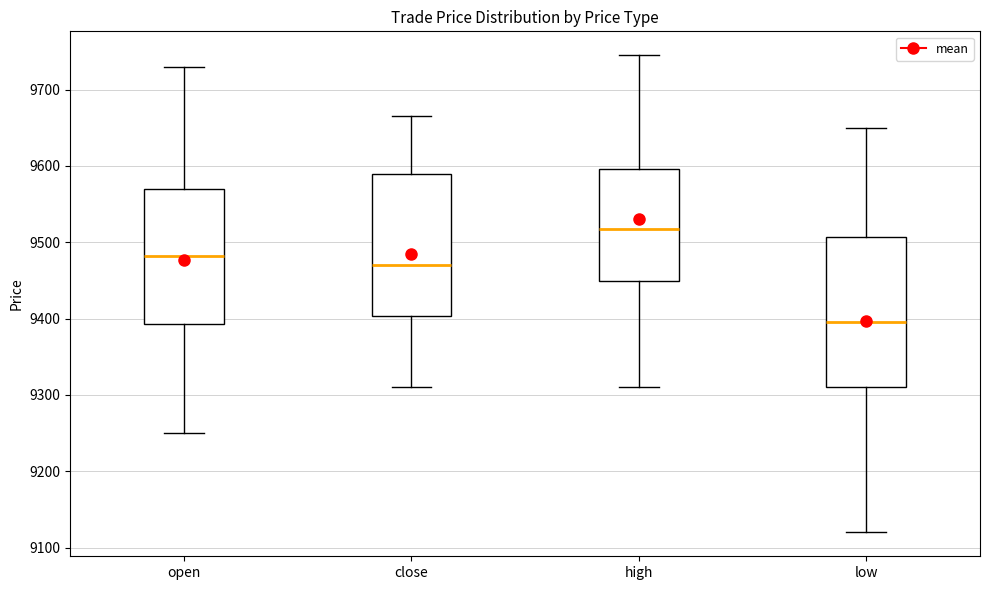

Which box is the tallest, from its lower edge to its upper edge?

low